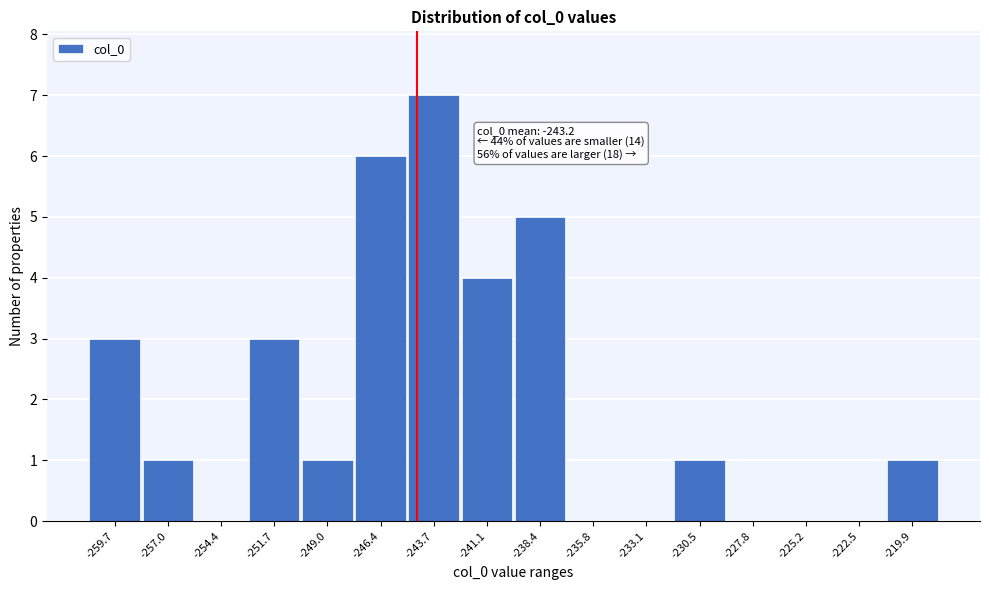

Reading right to left, list all the values displayed in this chart.

-219.9=1	-222.5=0	-225.2=0	-227.8=0	-230.5=1	-233.1=0	-235.8=0	-238.4=5	-241.1=4	-243.7=7	-246.4=6	-249.0=1	-251.7=3	-254.4=0	-257.0=1	-259.7=3